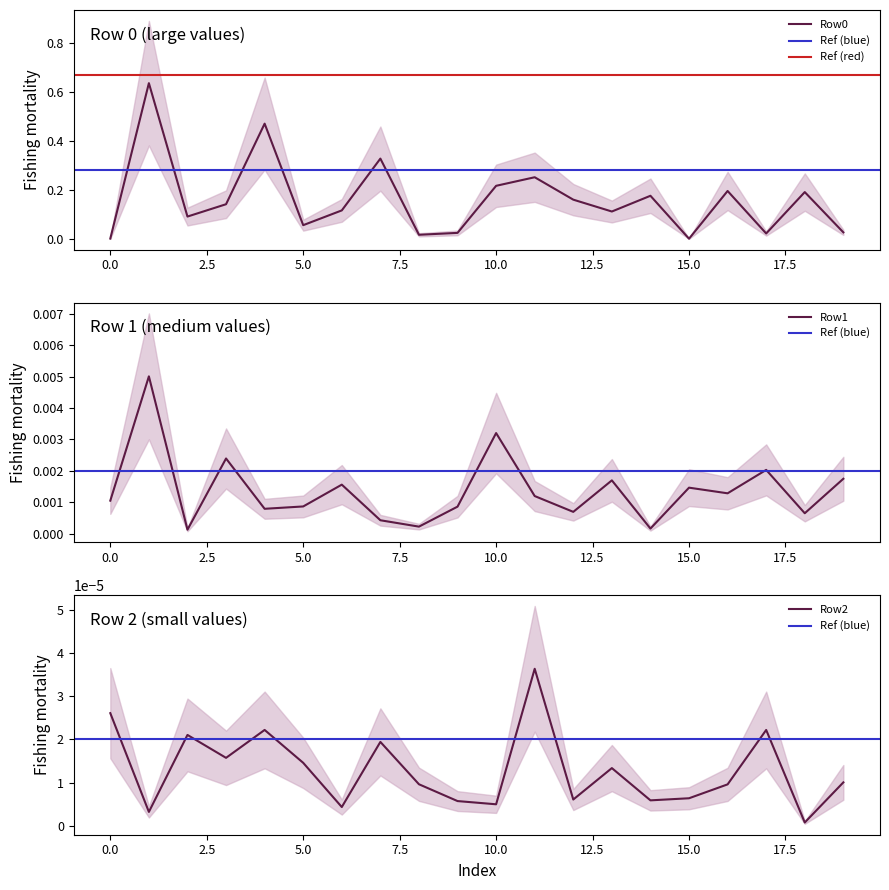

Between 1 and 19, which series saw the biggest shift?

Row0